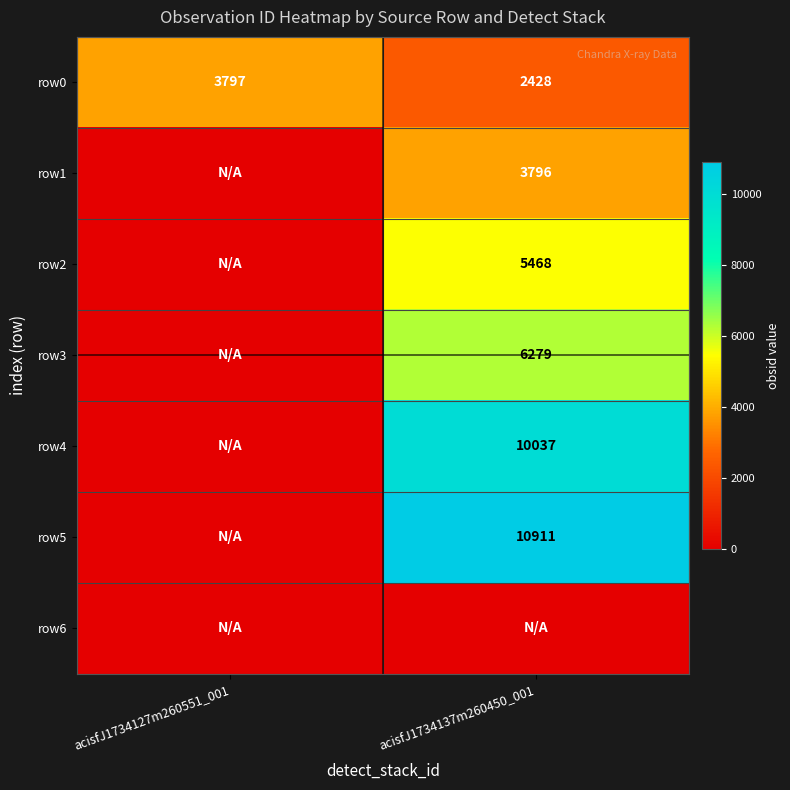

Count the number of data series in this chart.

7